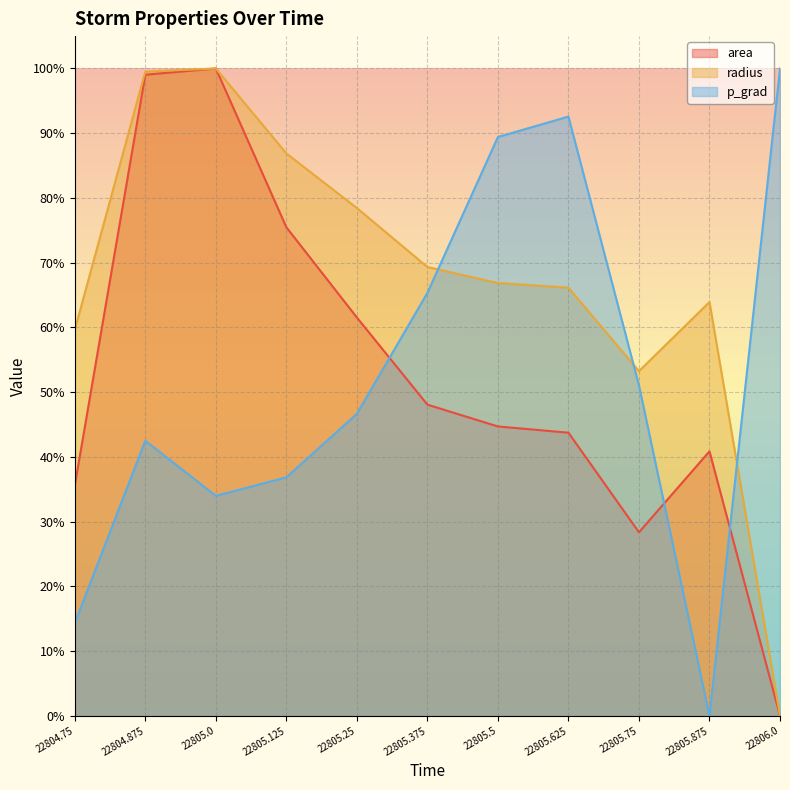

After their last crossing, which series has the higher values: p_grad or radius?

p_grad